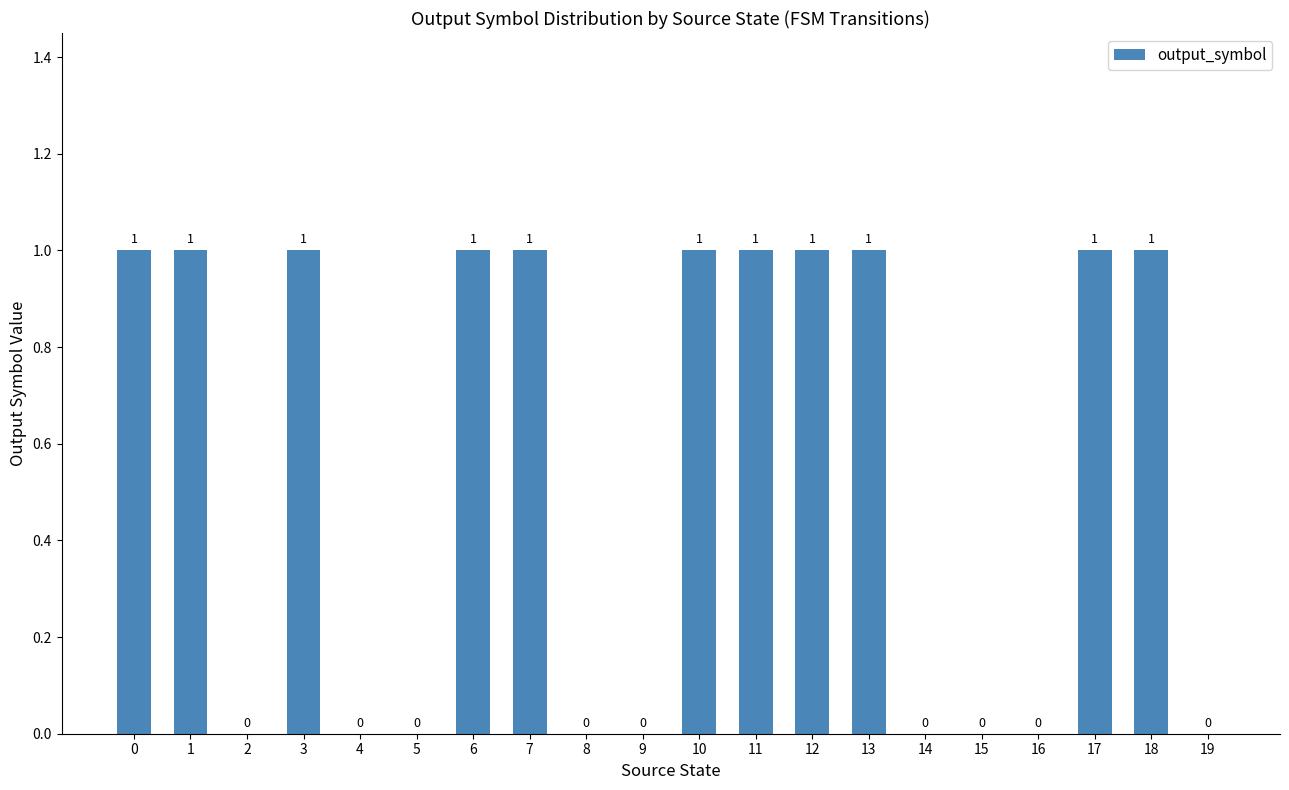

The value at 0 is 1. True or false?

True